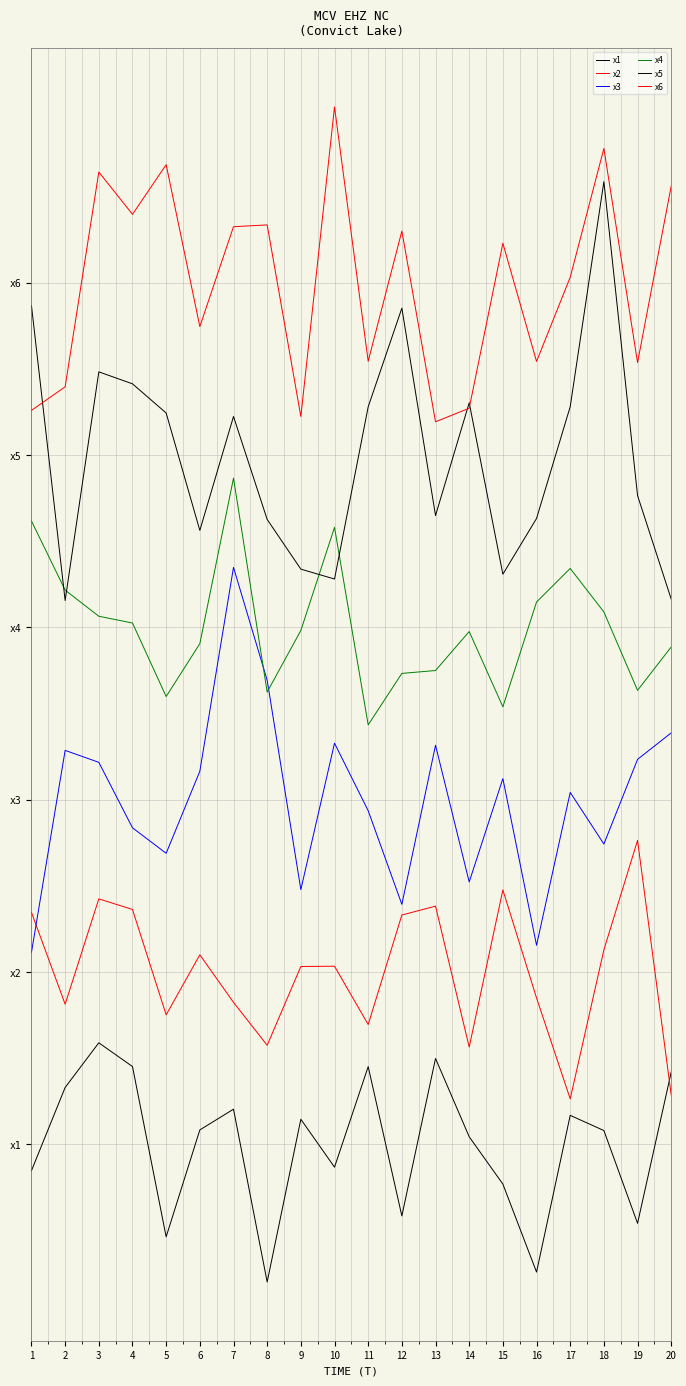

Is the value of x6 at 19 greater than the value of x1 at 6?

Yes